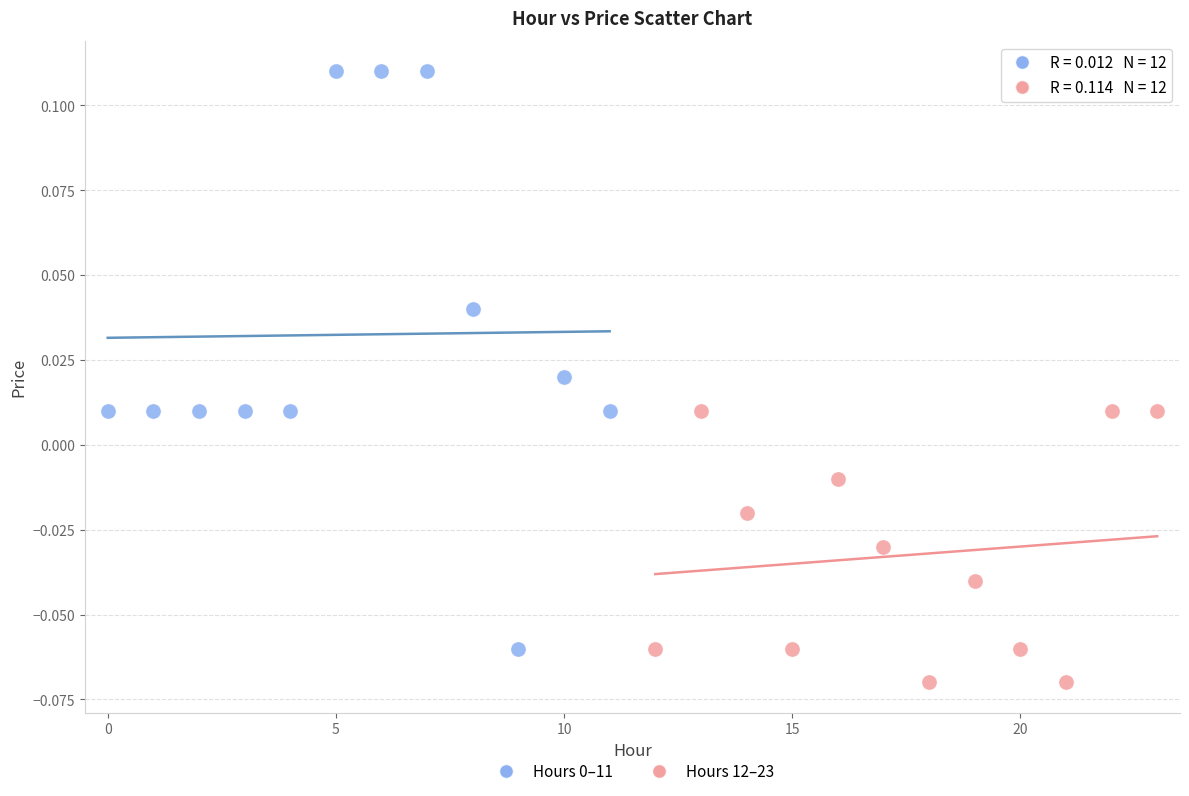

Which series contains the lowest Y value?

Hours 12–23